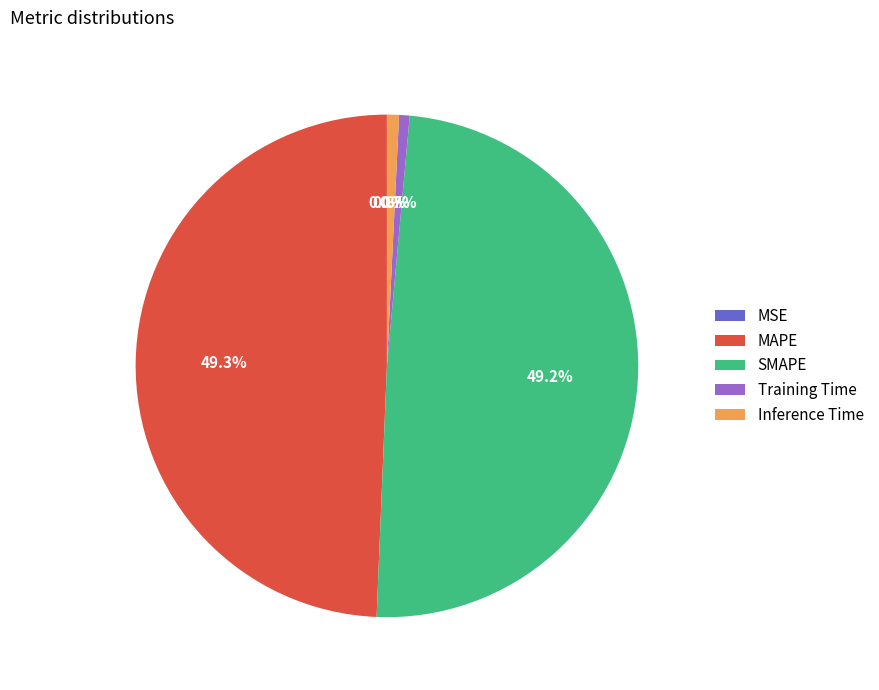

What portion of the pie excludes MAPE?

50.7%